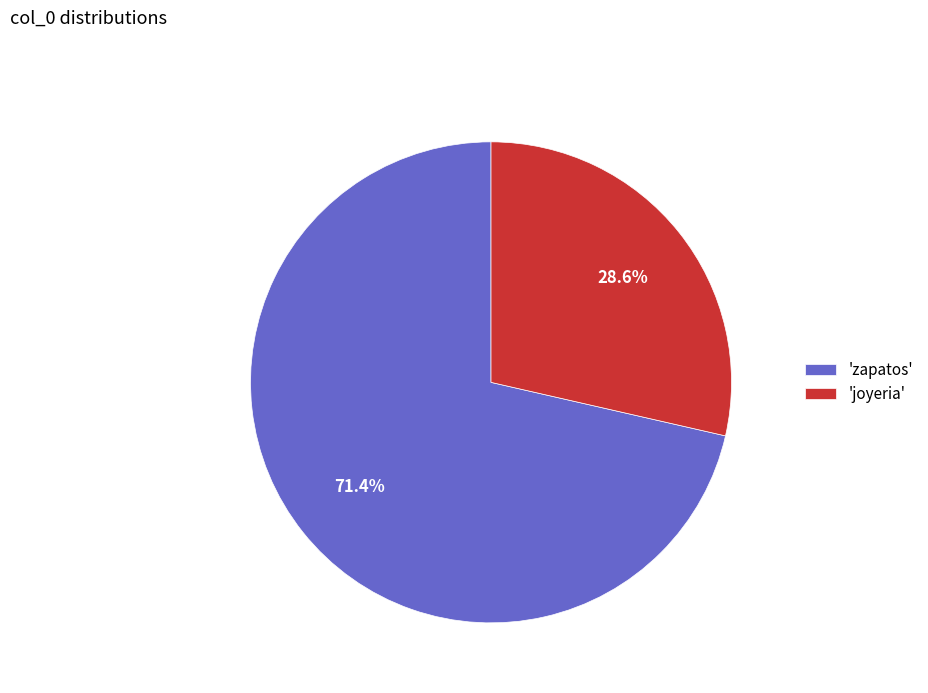

Count the number of slices in the pie.

2